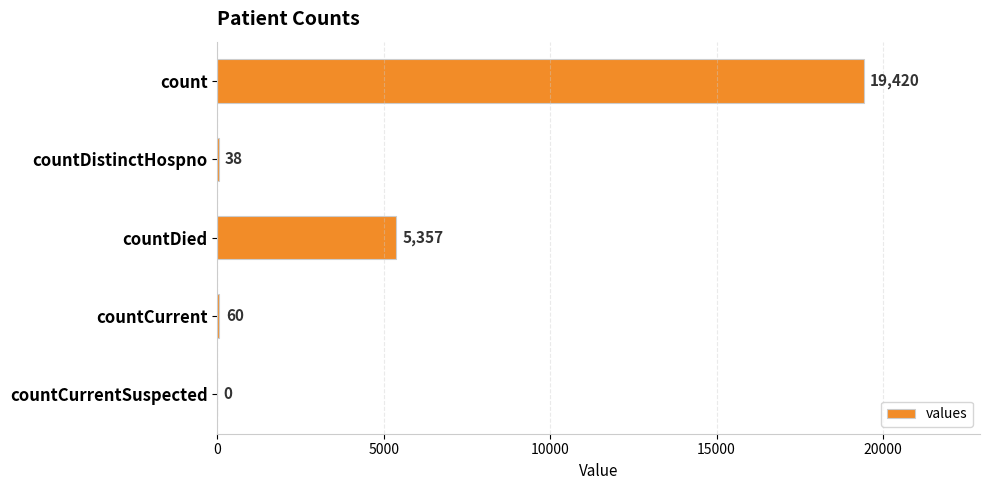

What is the sum of the values at countDied and countCurrent?

5417